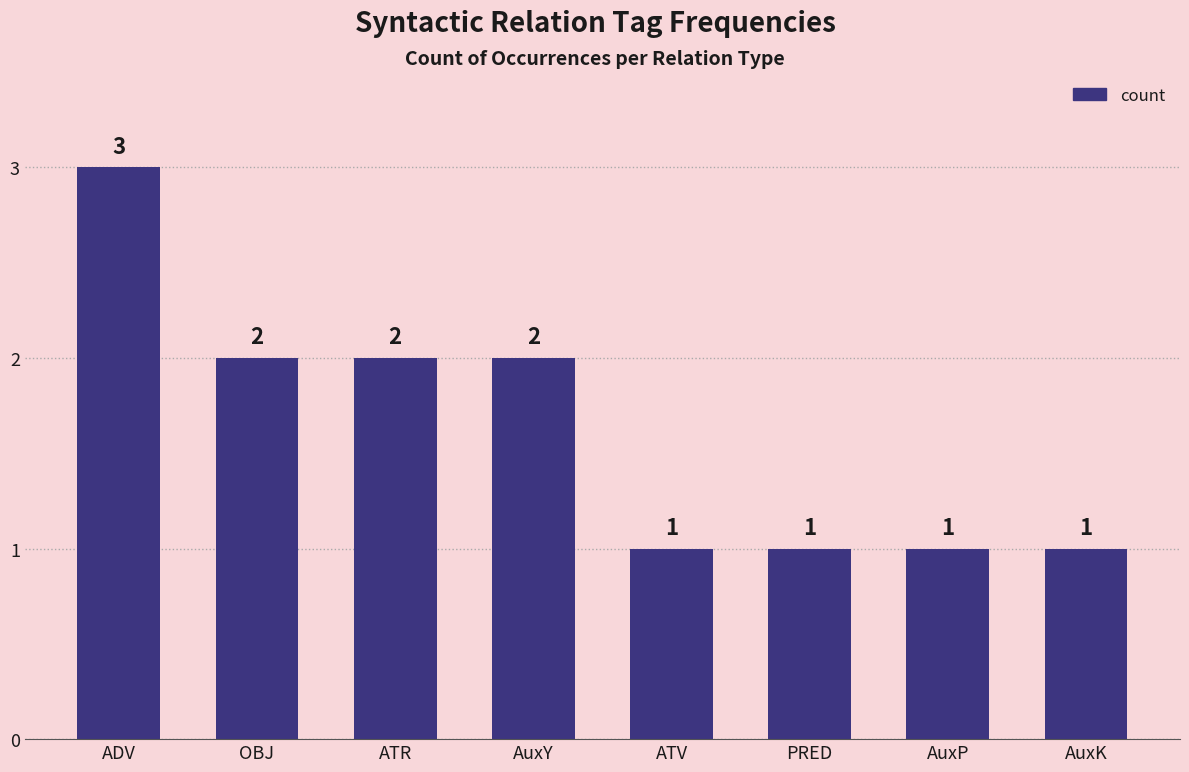

Reading left to right, extract all data points from this chart.

ADV=3	OBJ=2	ATR=2	AuxY=2	ATV=1	PRED=1	AuxP=1	AuxK=1